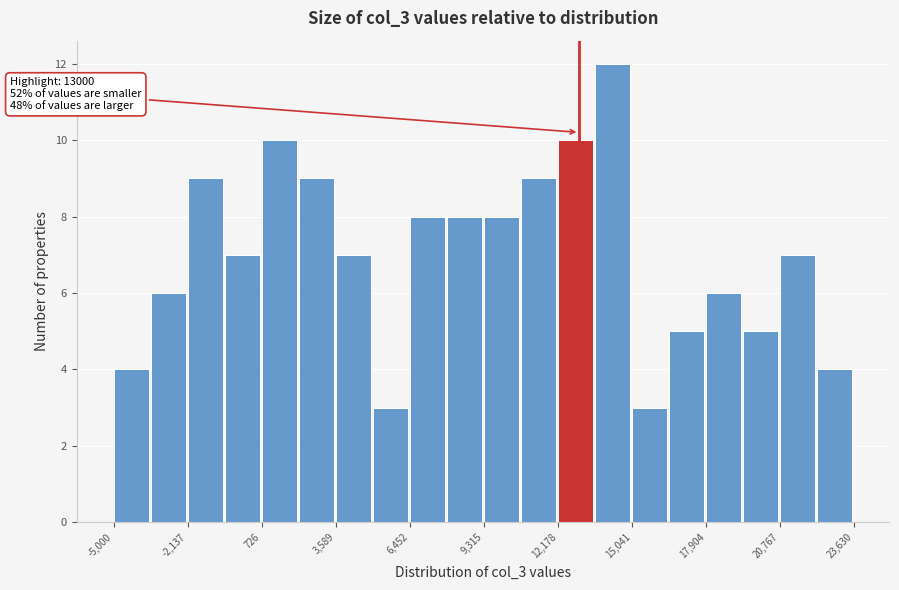

Read against the x-axis, roughly where is the centre of the tallest bar?

14500